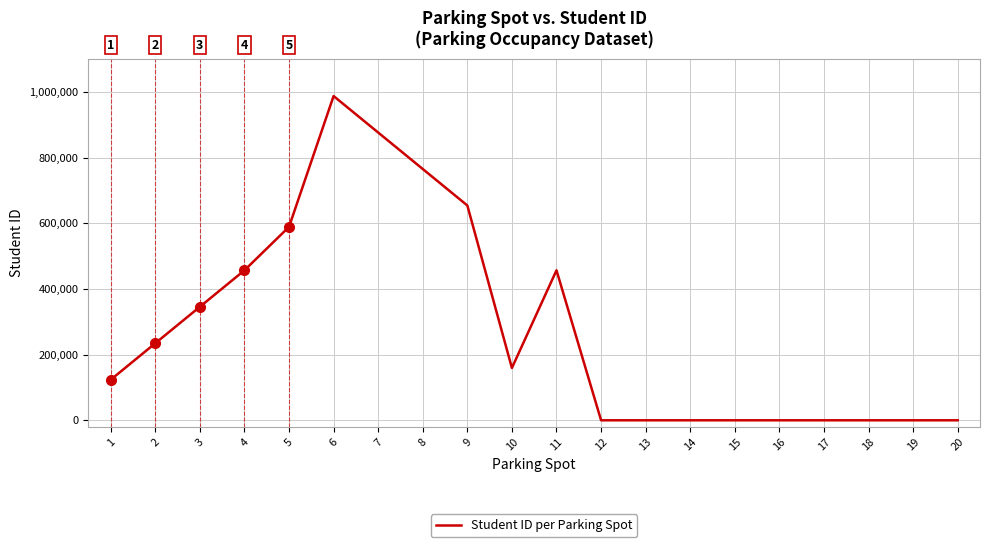

How many lines are shown in the chart?

1